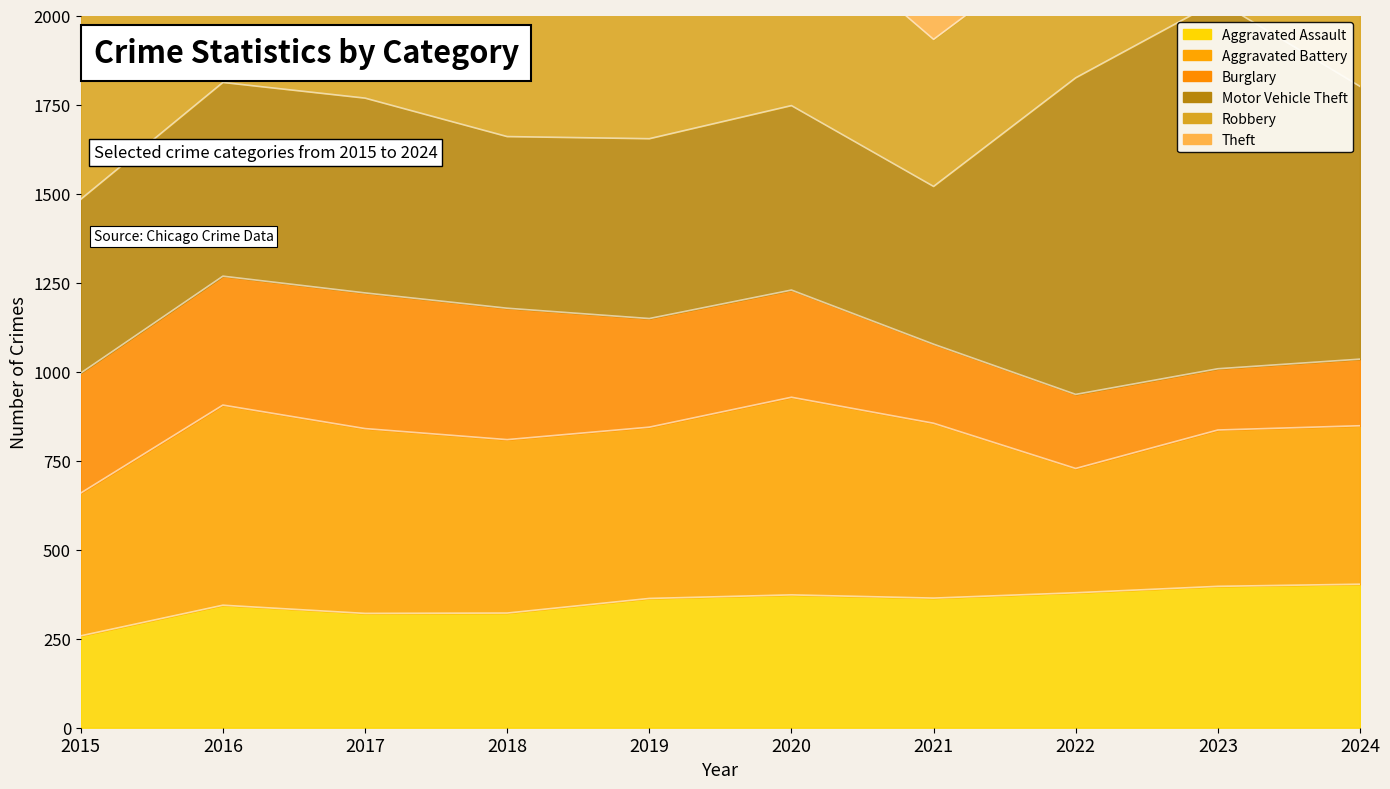

Reading left to right, what are all the values shown in this chart?

2015=3626	2016=4166	2017=3926	2018=3948	2019=3886	2020=3523	2021=3034	2022=3581	2023=3894	2024=3793